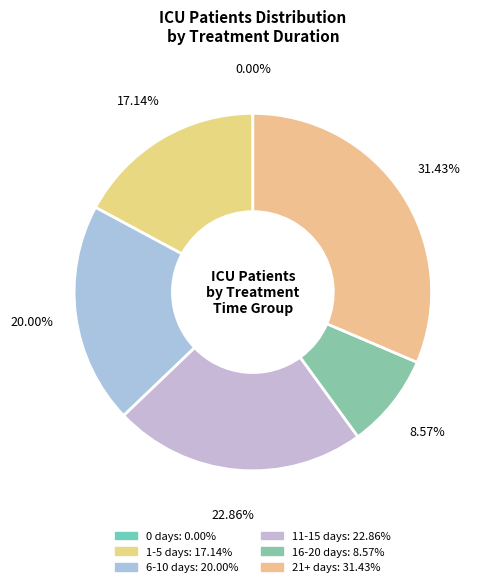

The 1-5 days slice represents 60% of the pie. True or false?

False